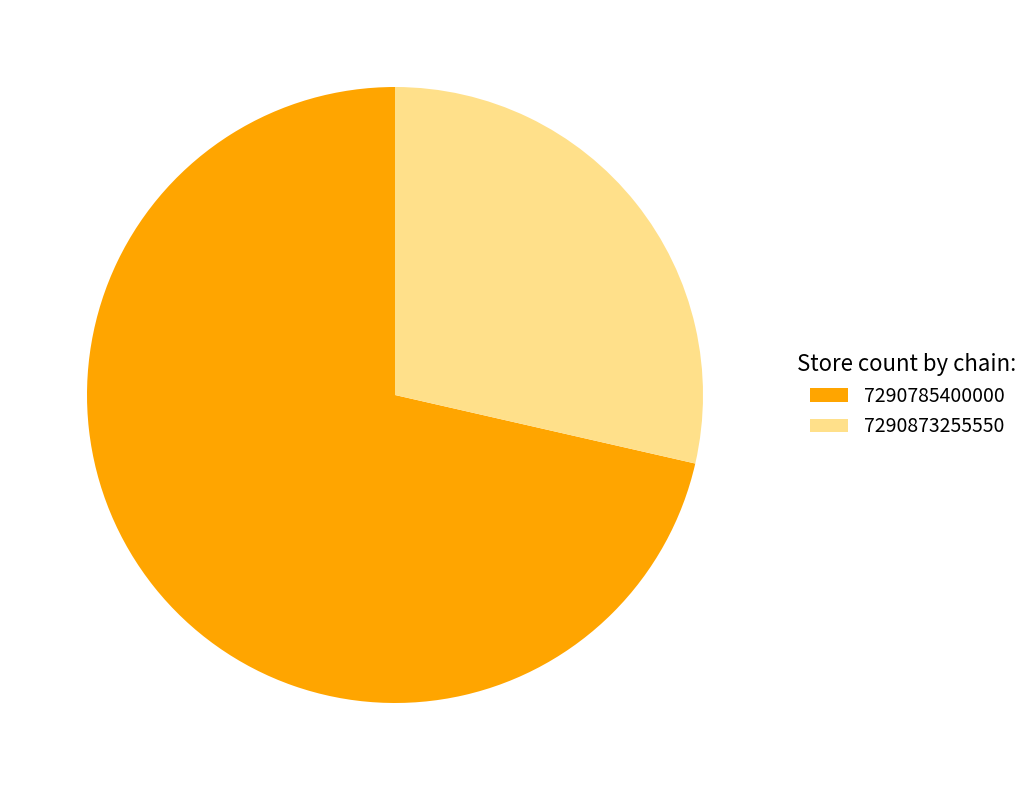

To the nearest percent, what portion does 7290785400000 represent?

71%